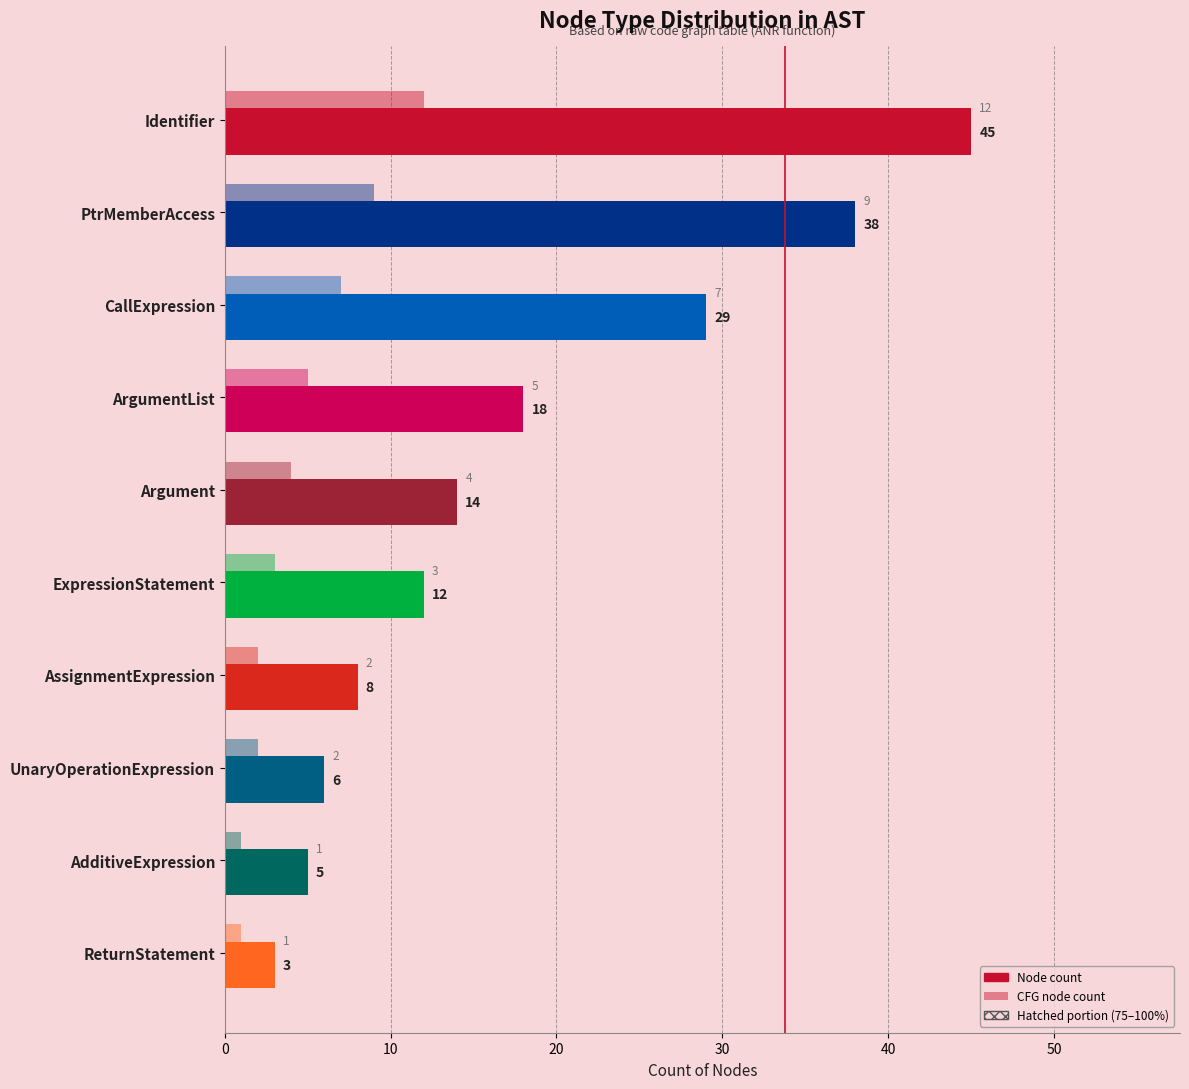

What is the highest value of the Node count series?

45